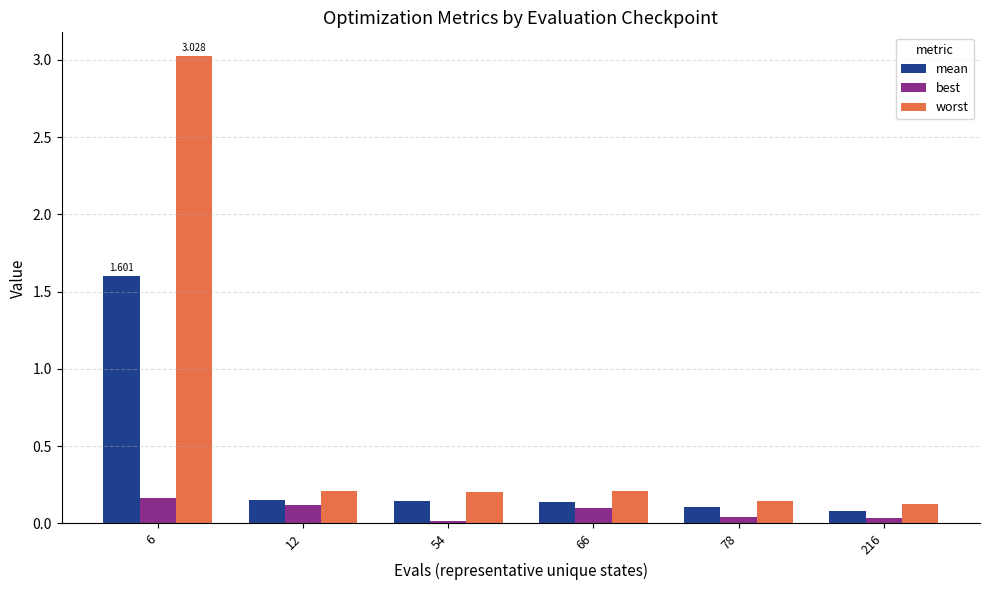

What is the sum of all mean values?

2.2